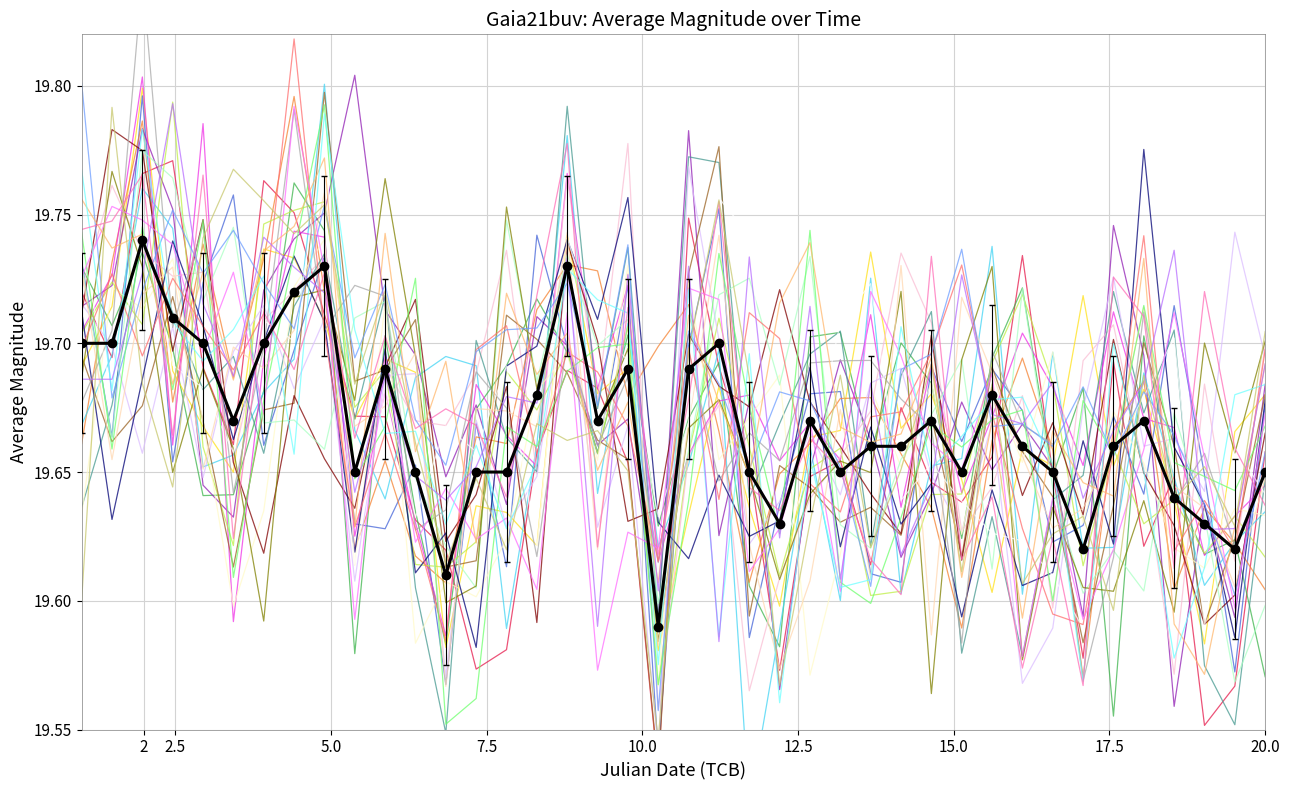

Is it true that the value at 38 is 7.3?

False